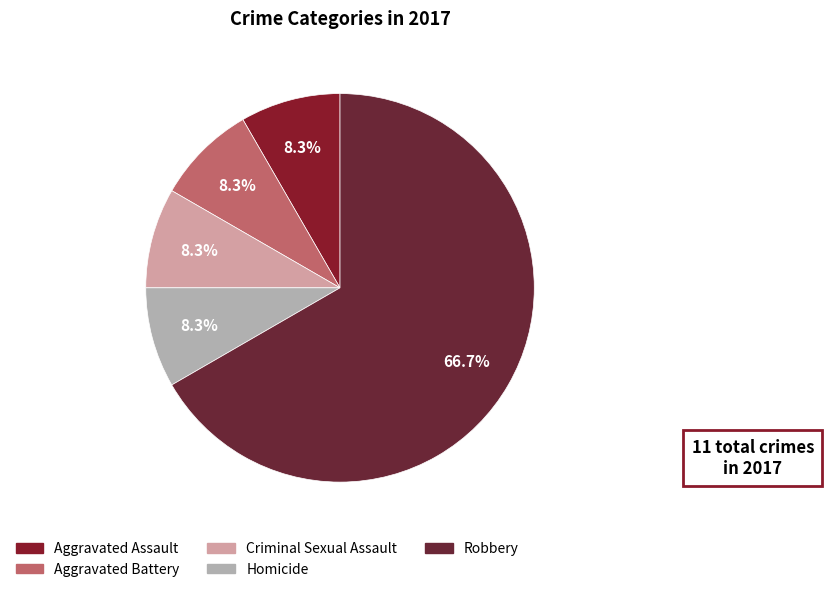

Combined, do Aggravated Assault and Robbery account for over 50%?

Yes